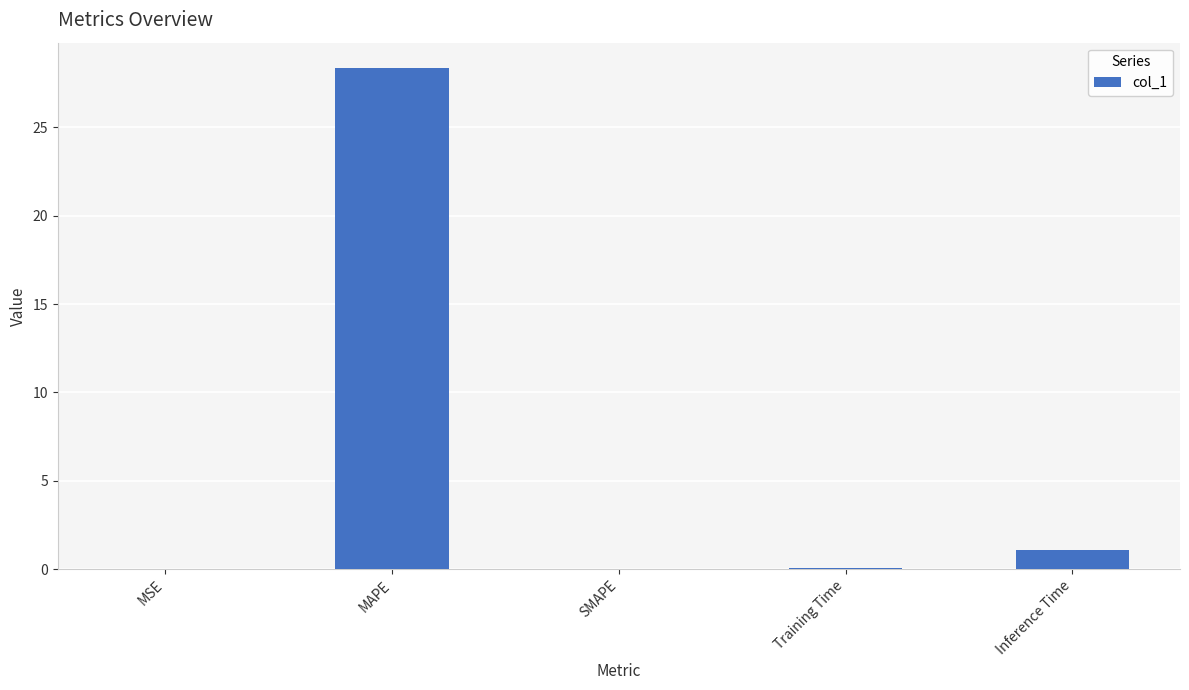

What is the change in value from MAPE to SMAPE?

-28.4